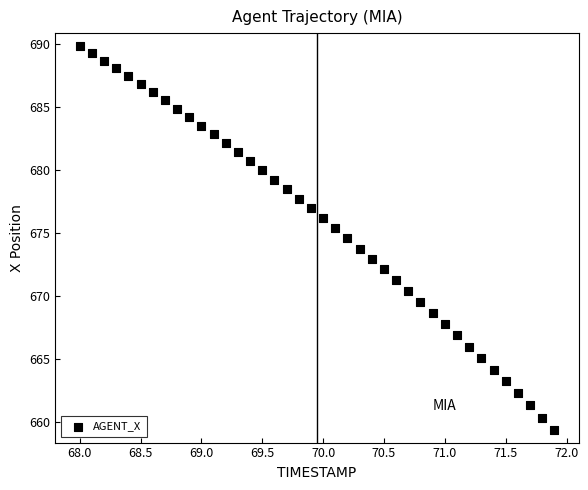

What is the range of X values (max minus min)?

3.9